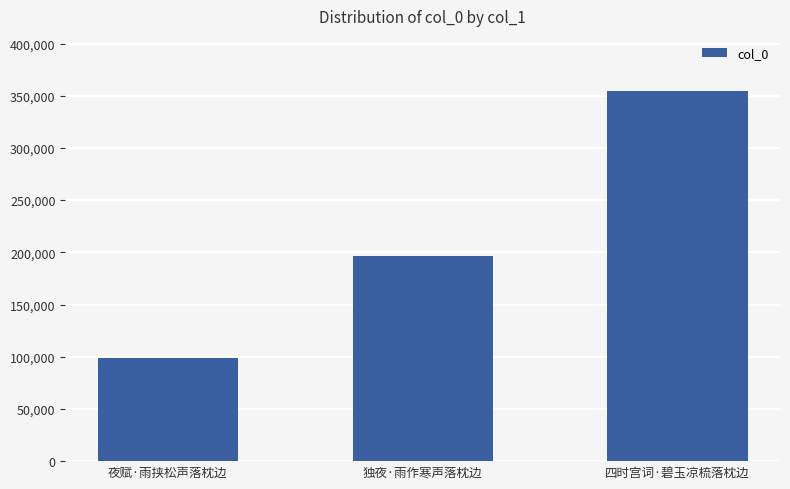

How many bars are there in total?

3